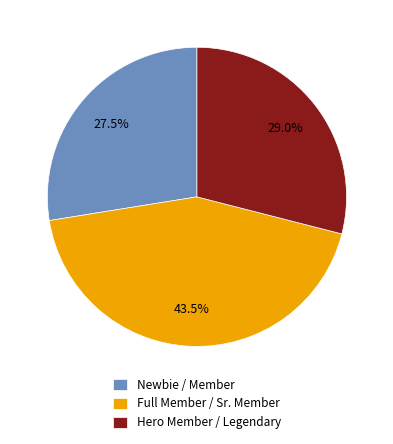

Is there a majority slice in this chart?

No